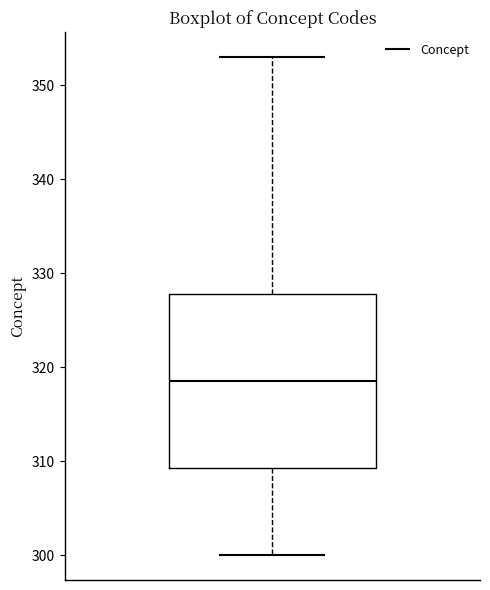

Where is the lower edge of the box on the y-axis? The values are not printed on the chart, so give them approximately, as read against the axis.

309